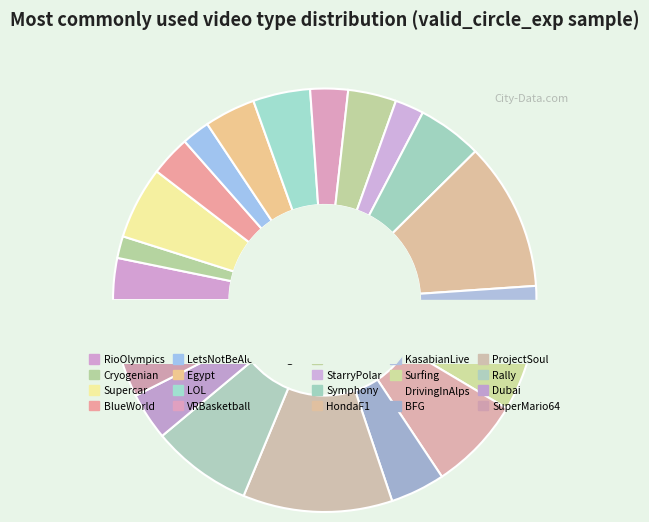

Which slice is the smallest?

Cryogenian